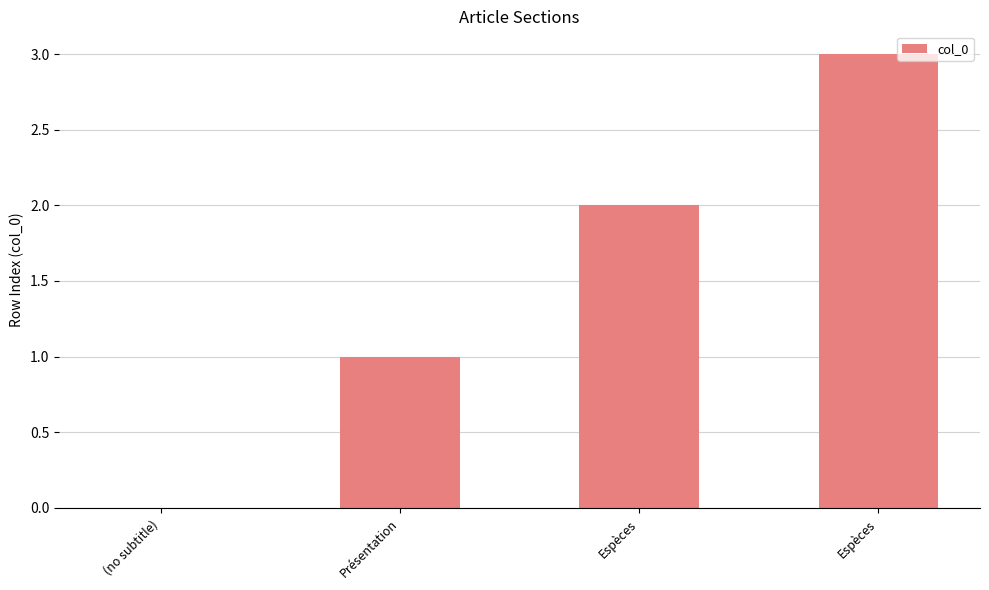

At which label is the value closest to 1?

Présentation